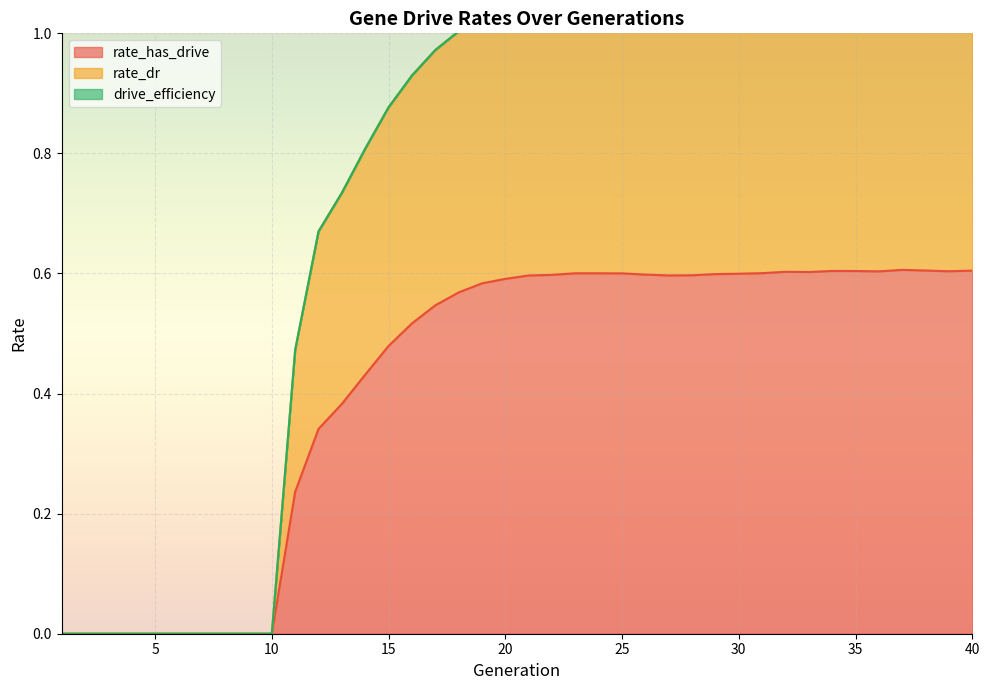

How many lines are shown in the chart?

2